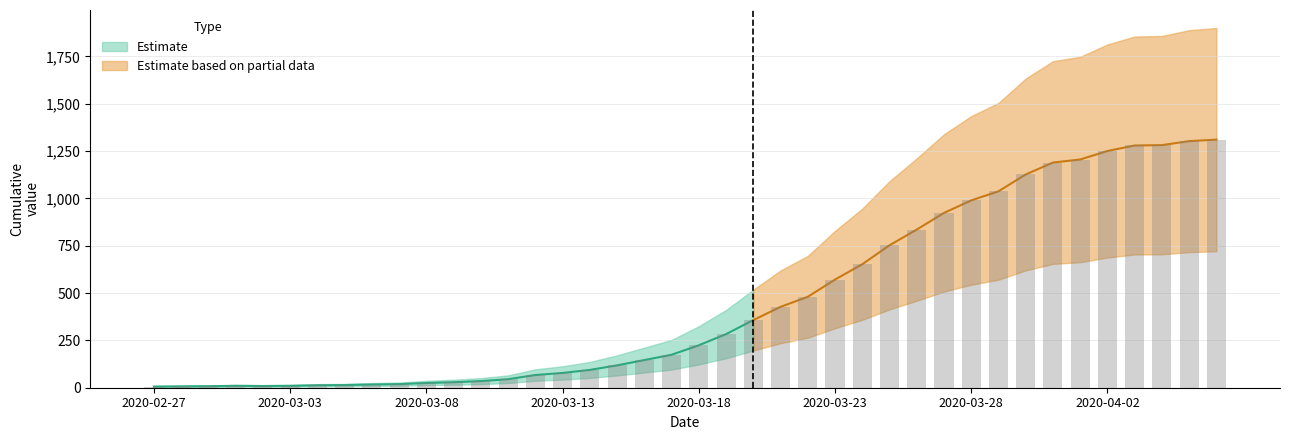

What position from the right is 2020-03-07?

31